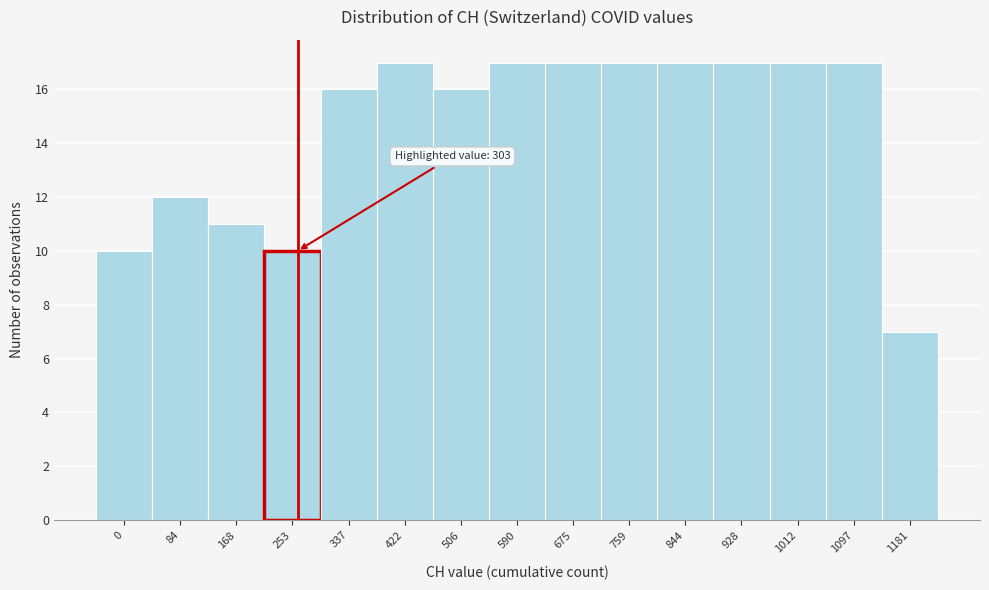

Reading left to right, list all the values displayed in this chart.

0=10	84=12	168=11	253=10	337=16	422=17	506=16	590=17	675=17	759=17	844=17	928=17	1012=17	1097=17	1181=7